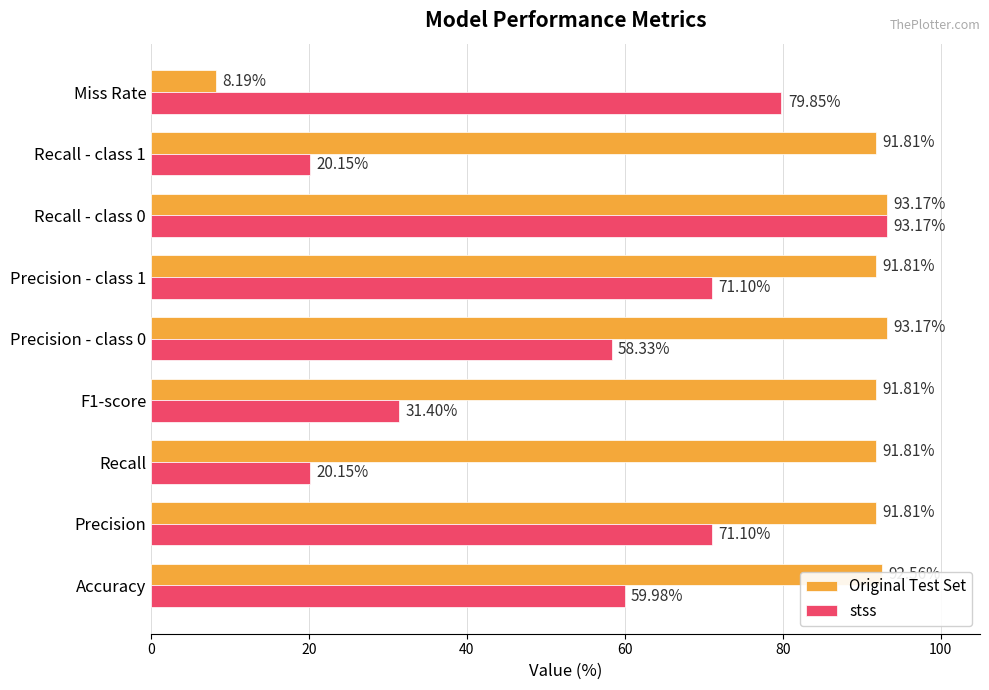

List the series in order of their overall mean, highest first.

Original Test Set, stss